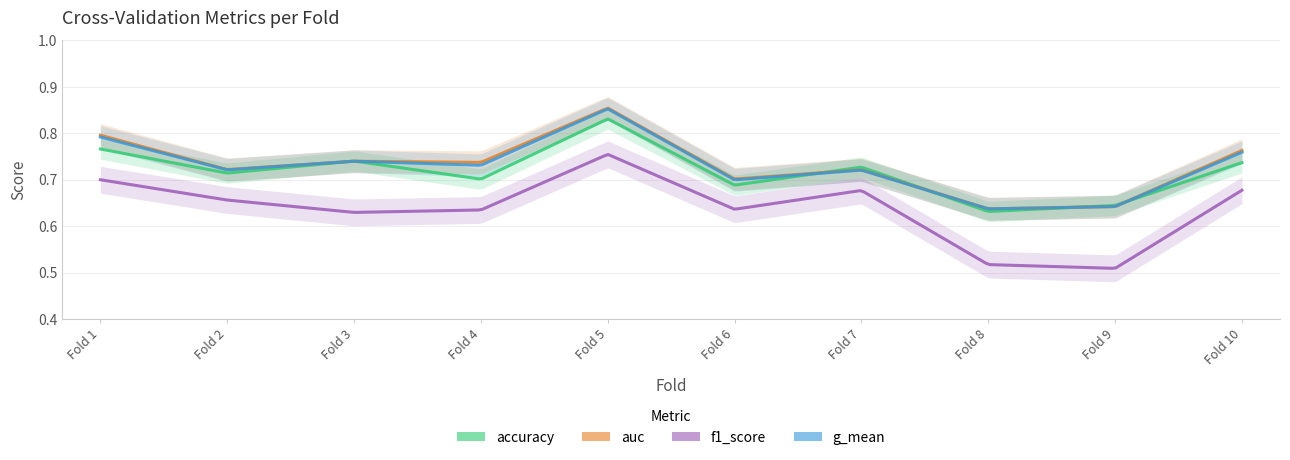

Which series has the largest total across all categories?

auc